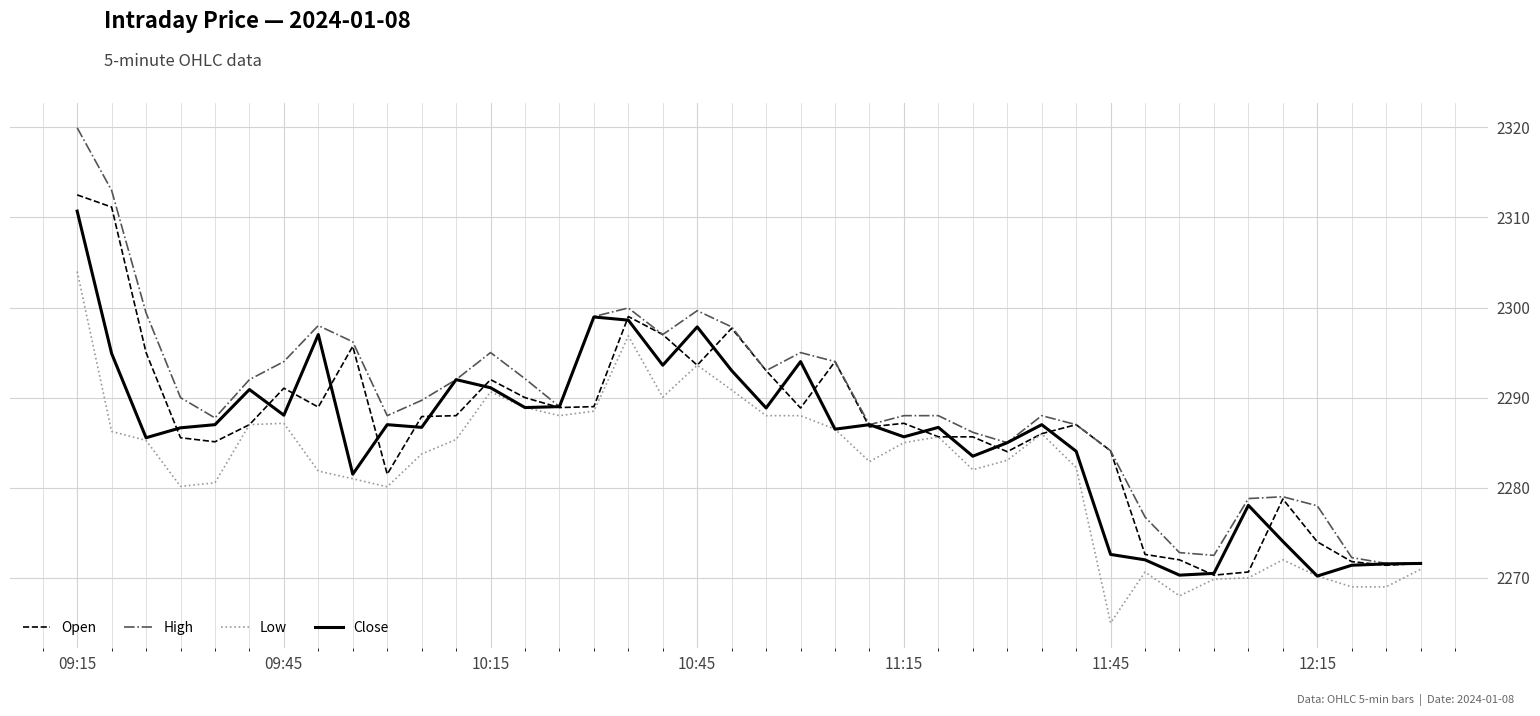

True or false: Open has a value of 3475.3 at 09:15.

False